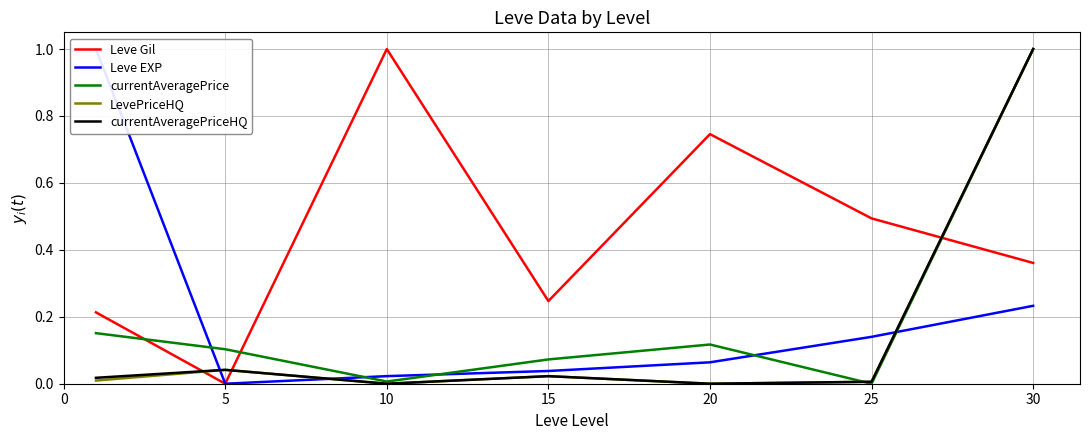

What is the sum of all LevePriceHQ values?

1.1